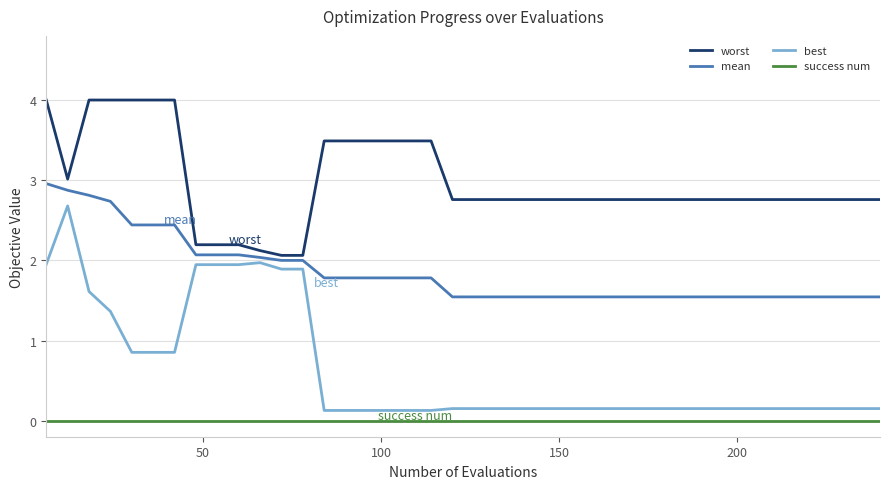

List the series in order of their overall mean, lowest first.

success num, best, mean, worst